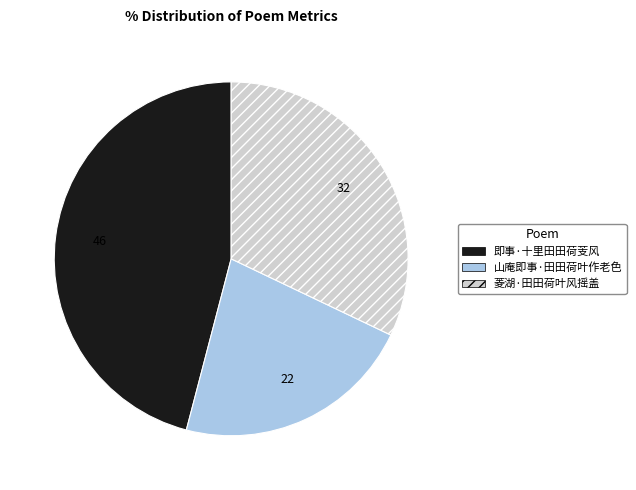

Do 即事·十里田田荷芰风 and 菱湖·田田荷叶风摇盖 together represent more than half of the pie?

Yes